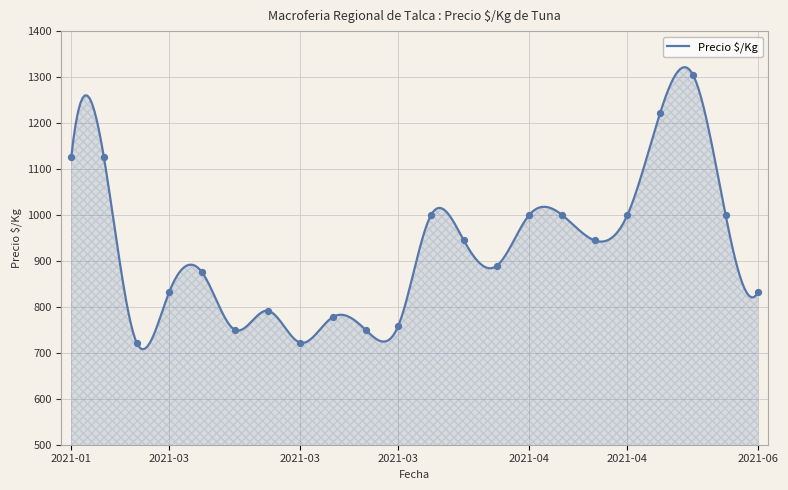

Approximately how many times larger is the value at 2021-04-05 compared to 2021-04-14?

0.9